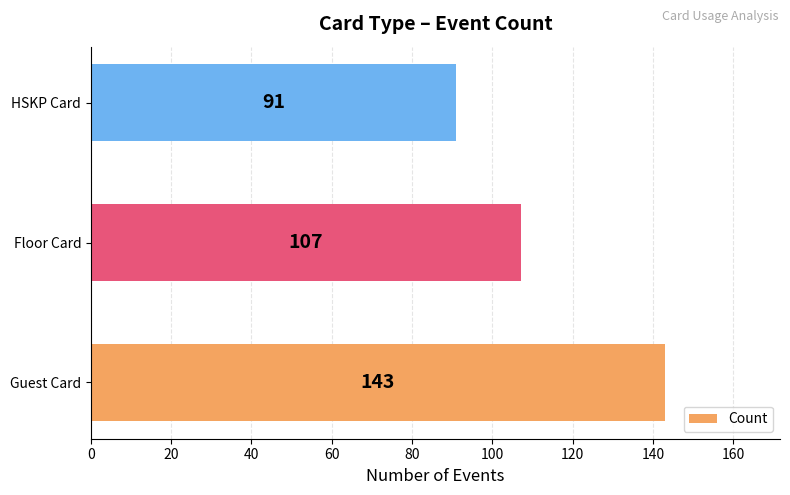

What is the difference between the maximum and second lowest values?

36